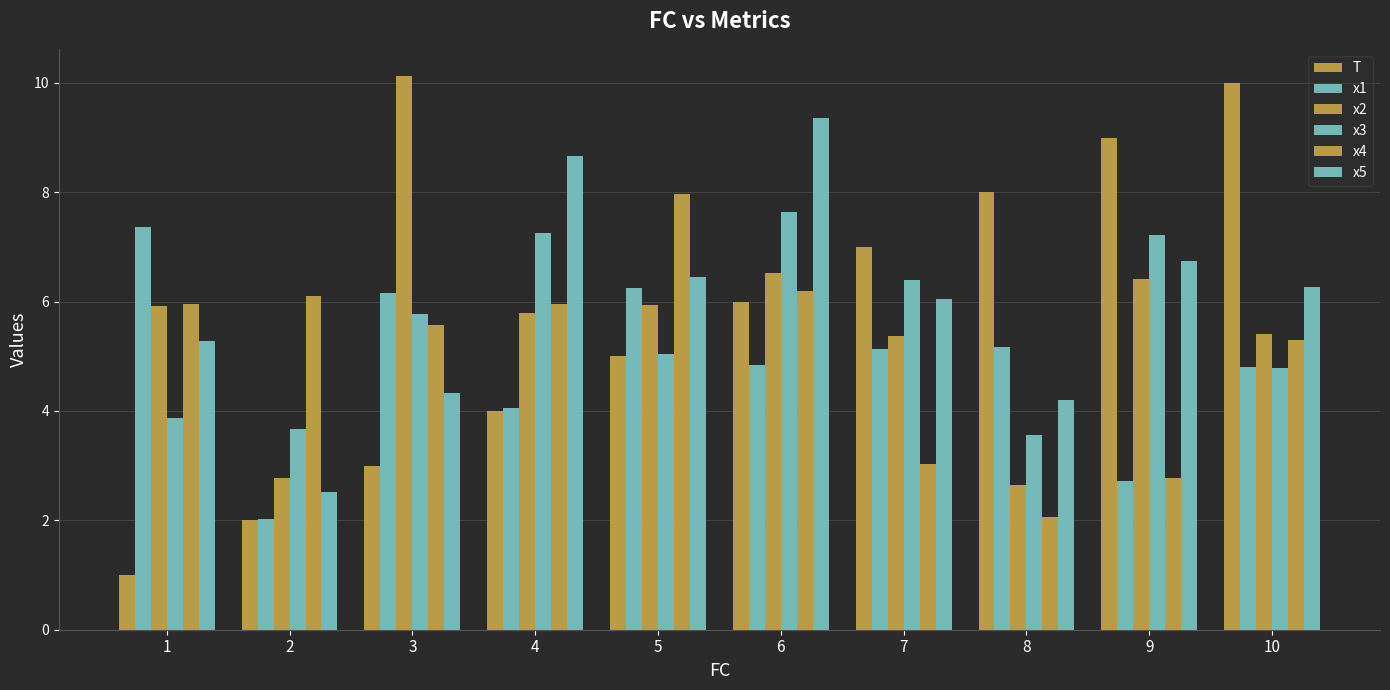

How many groups of bars are there?

10